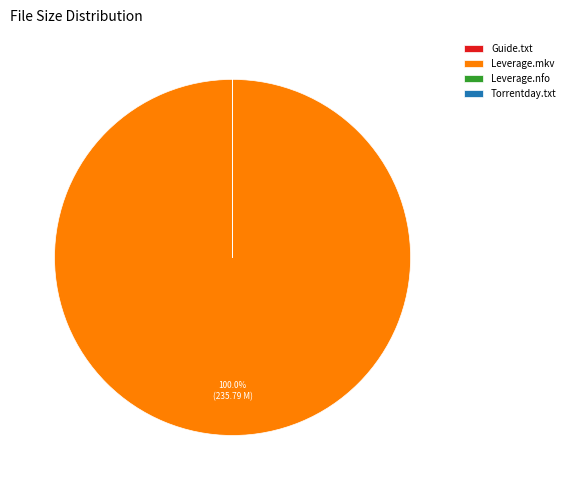

Which slice is the largest?

Leverage.mkv